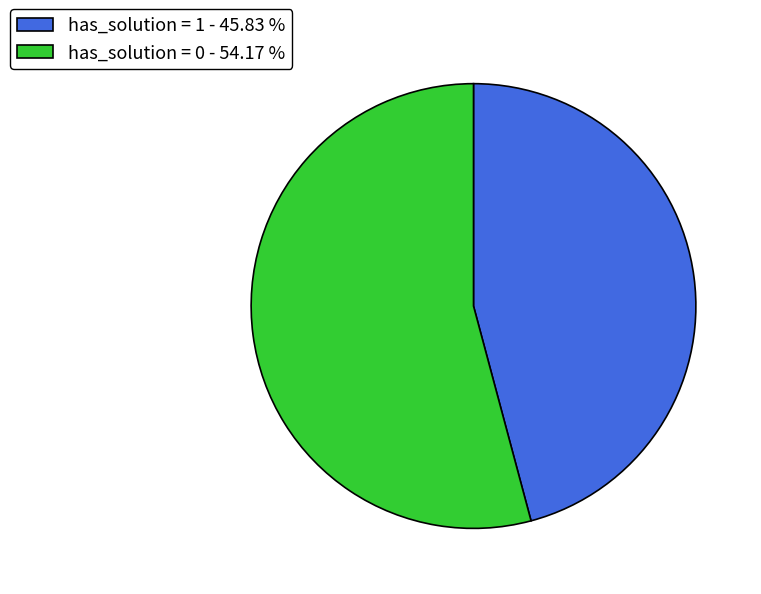

Which category accounts for the majority?

has_solution = 0